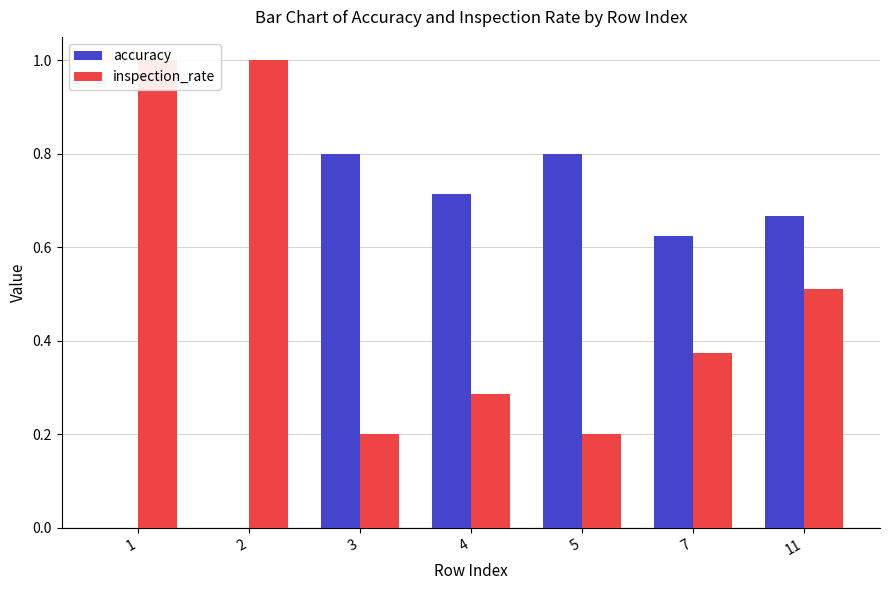

Which series has the widest spread of values?

accuracy